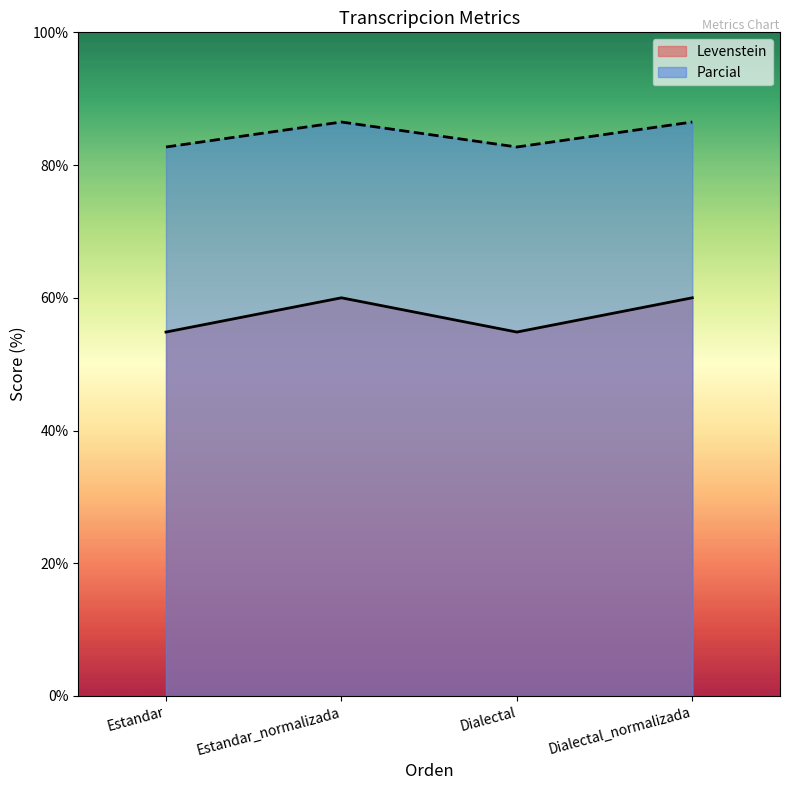

Reading right to left, what are all the values shown in this chart?

Levenstein: 60.0	54.8	60.0	54.8
Parcial: 86.5	82.7	86.5	82.7